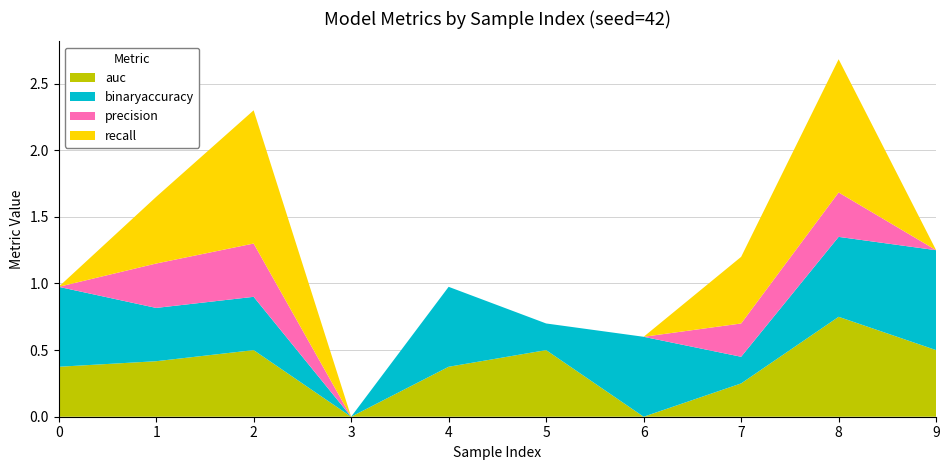

Reading left to right, list all the values displayed in this chart.

auc: 0.4	0.4	0.5	0.0	0.4	0.5	0.0	0.2	0.8	0.5
binaryaccuracy: 0.6	0.4	0.4	0.0	0.6	0.2	0.6	0.2	0.6	0.8
precision: 0.0	0.3	0.4	0.0	0.0	0.0	0.0	0.2	0.3	0.0
recall: 0.0	0.5	1.0	0.0	0.0	0.0	0.0	0.5	1.0	0.0